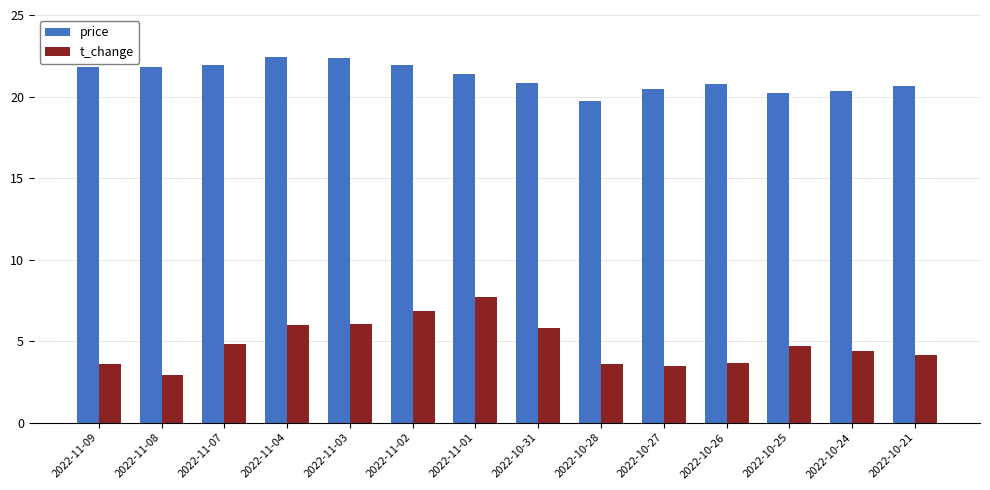

How many bars are there in total?

28